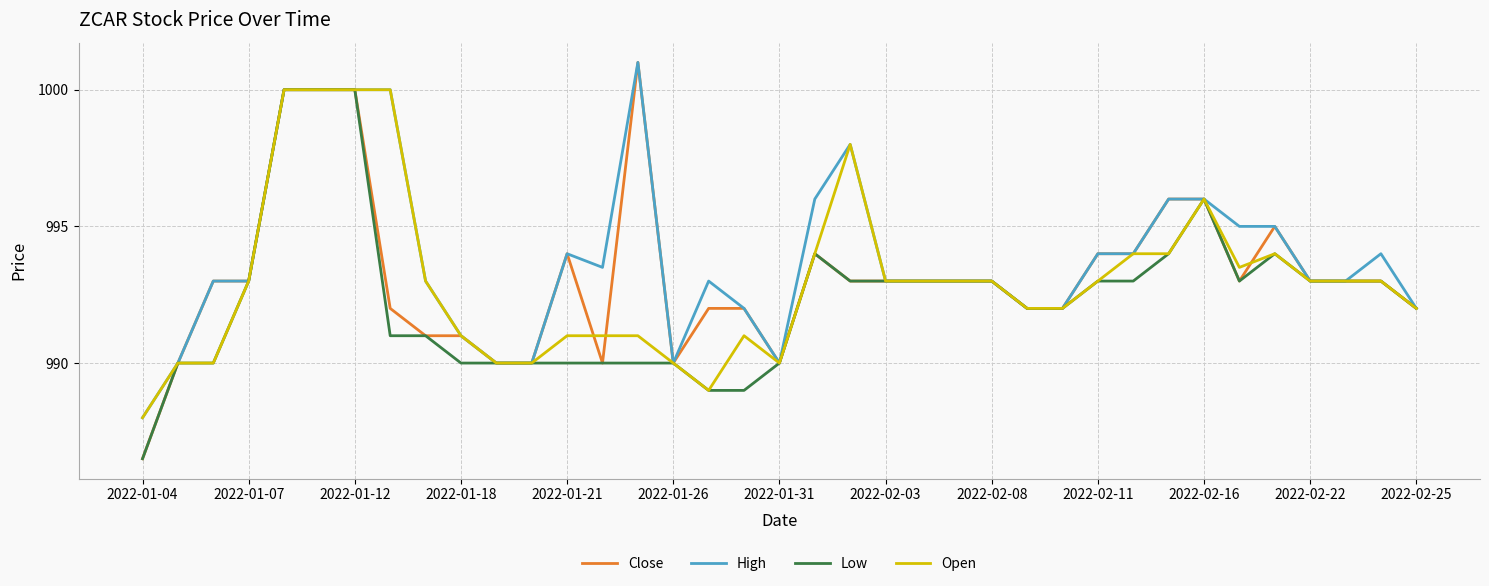

Does the chart have visible grid lines?

Yes